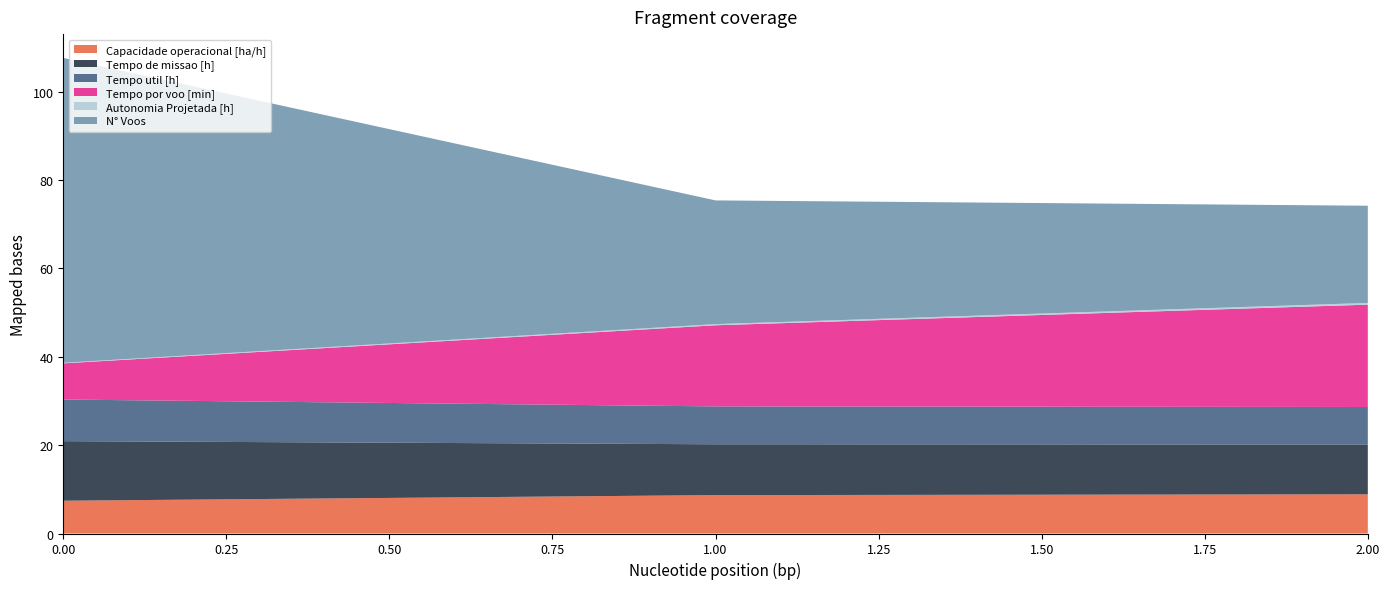

Reading left to right, list all the values displayed in this chart.

Capacidade operacional [ha/h]: 0=7.4	1=8.7	2=8.9
Tempo de missao [h]: 0=13.5	1=11.5	2=11.3
Tempo util [h]: 0=9.4	1=8.6	2=8.5
Tempo por voo [min]: 0=8.2	1=18.4	2=23.2
Autonomia Projetada [h]: 0=0.1	1=0.3	2=0.4
N° Voos: 0=69.0	1=28.0	2=22.0